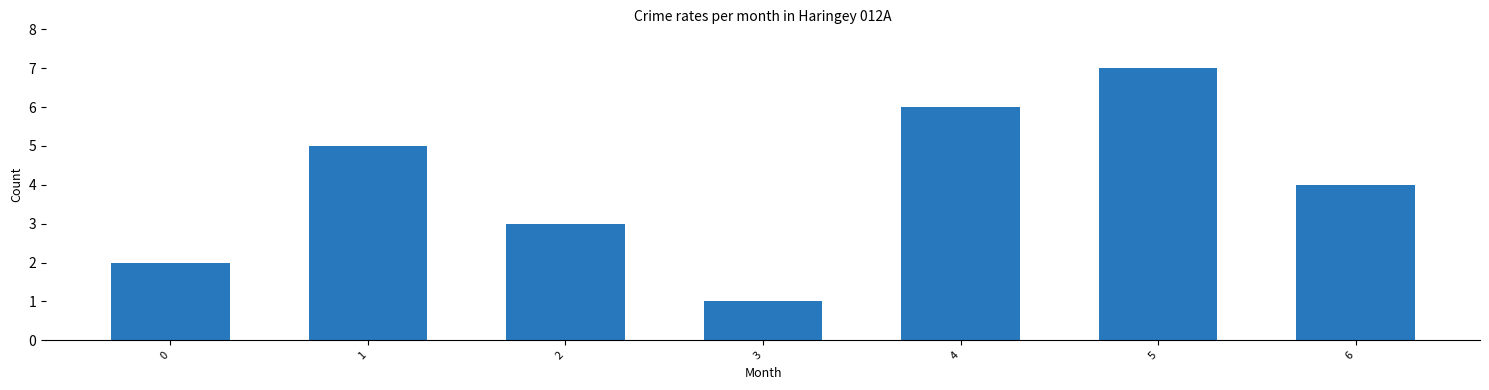

Count the values in the range 2 to 6.

5